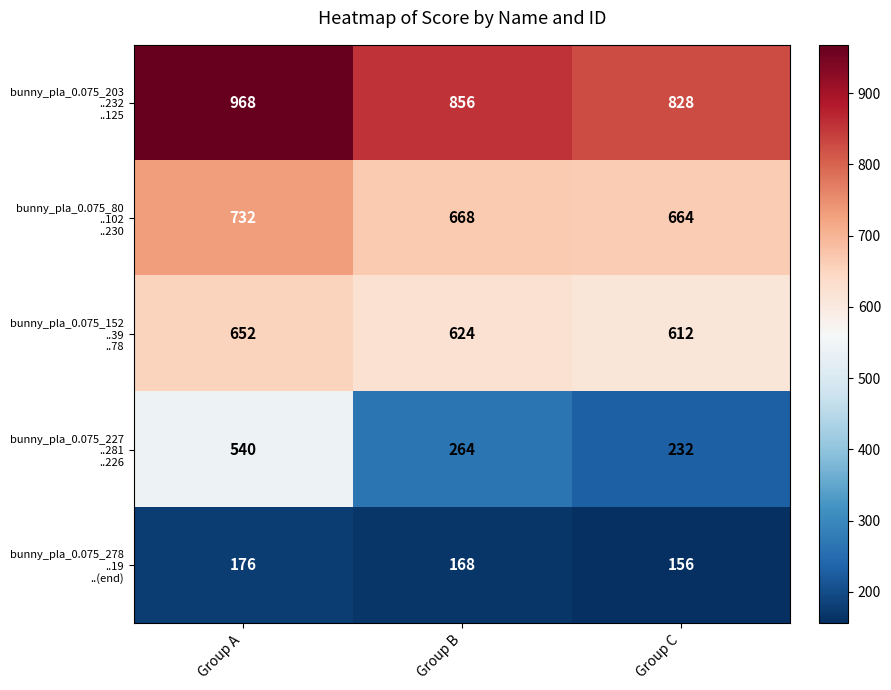

What is the smallest value displayed?

156